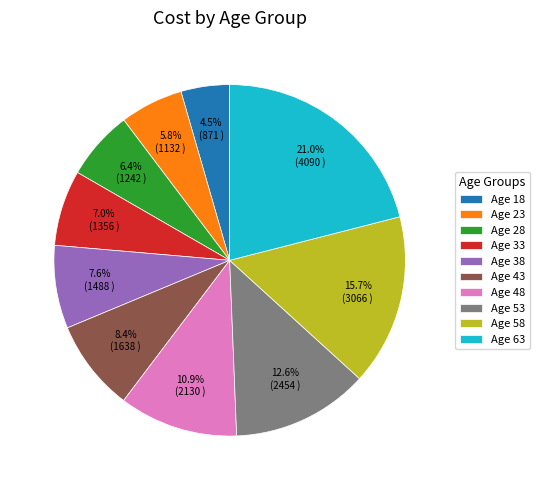

Approximately how many times larger is the value at Age 33 compared to Age 18?

1.6